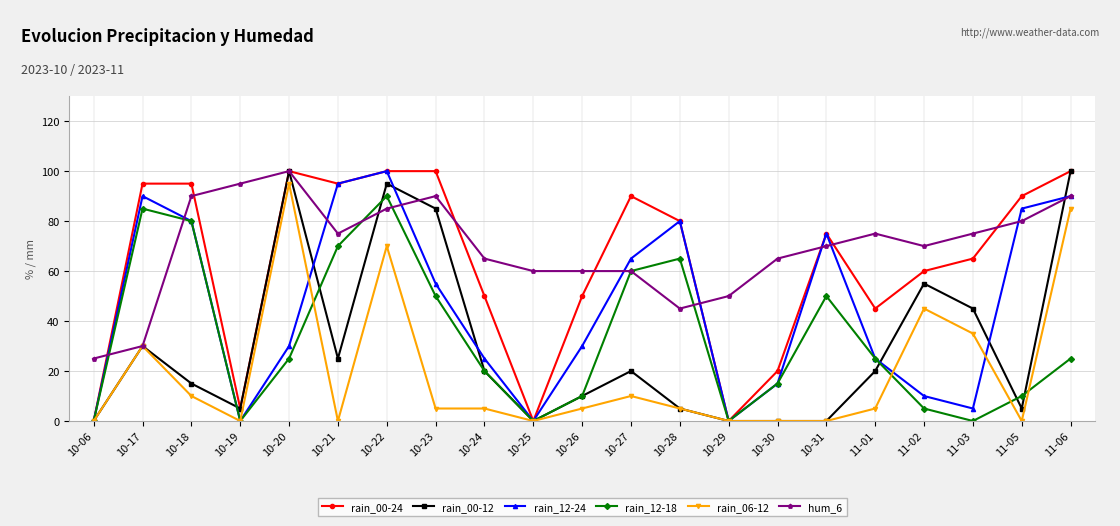

What is the sum of all hum_6 values?

1455